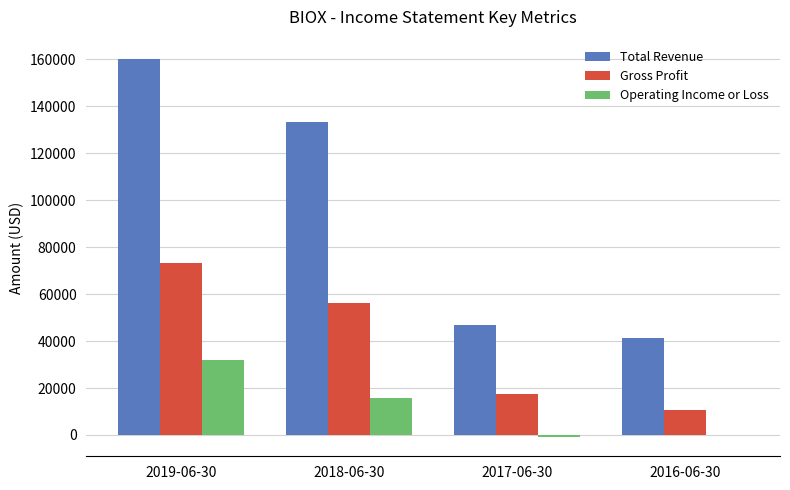

Is the value of Total Revenue at 2016-06-30 greater than the value of Gross Profit at 2018-06-30?

No